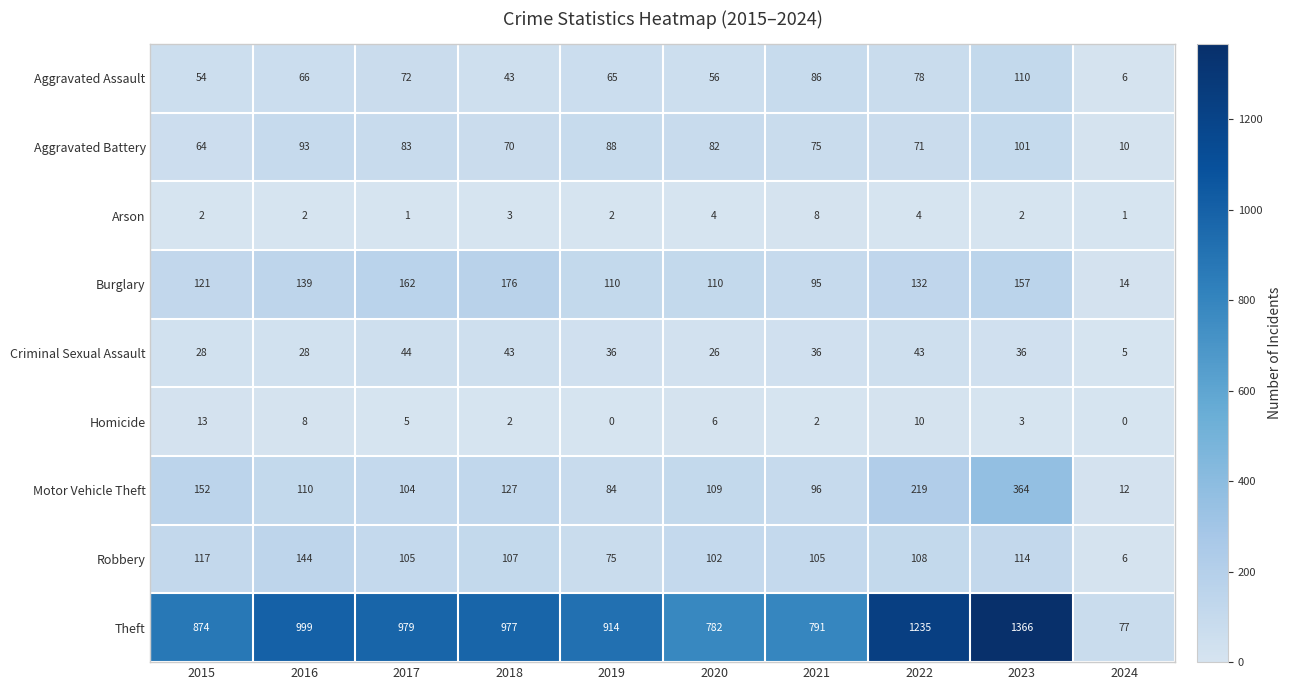

List the labels in order of Motor Vehicle Theft value, largest first.

2023, 2022, 2015, 2018, 2016, 2020, 2017, 2021, 2019, 2024